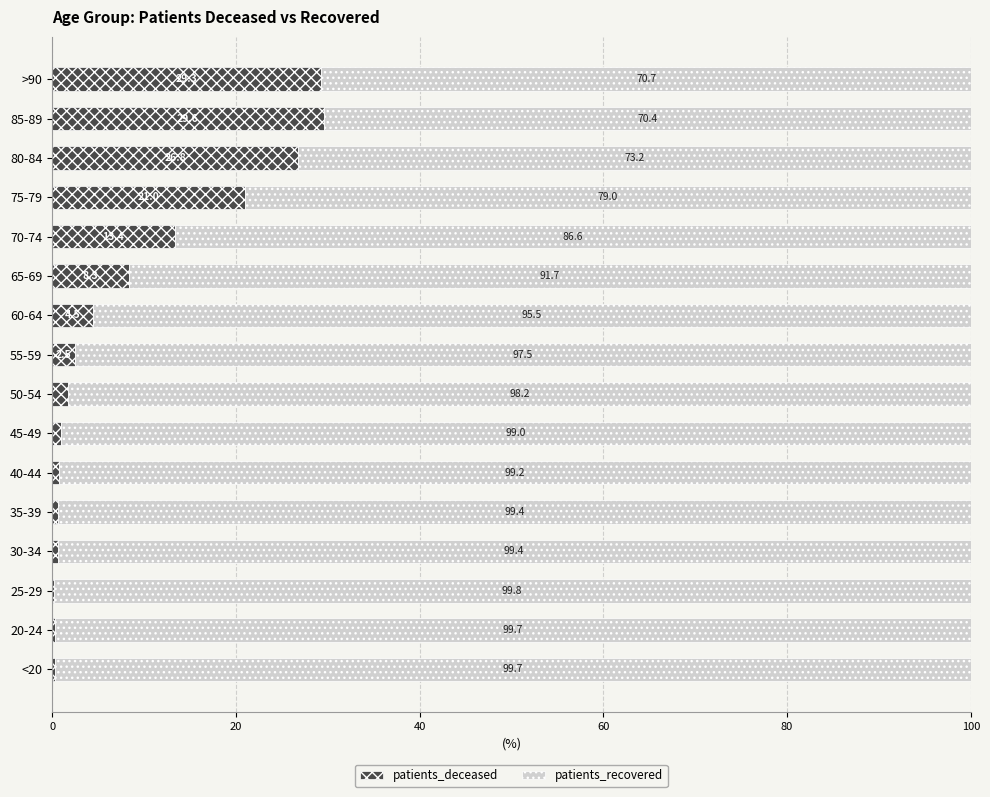

The patients_deceased series shows 20.2 at >90. True or false?

False